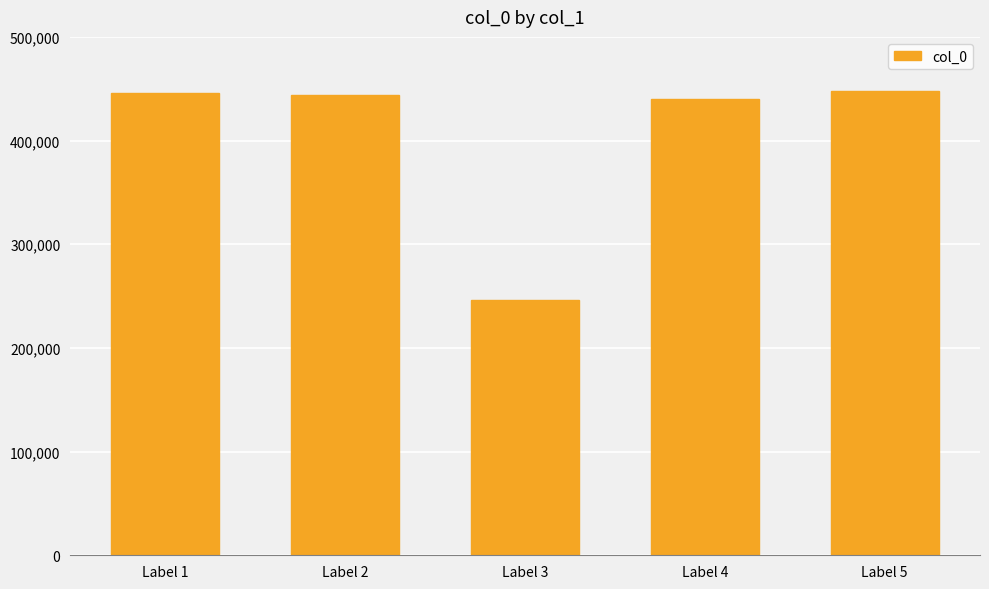

Between Label 4 and Label 3, which is larger?

Label 4